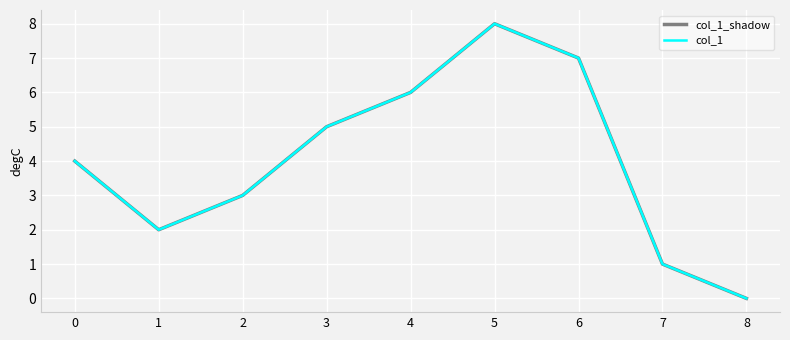

Does the chart display data point markers on the line(s)?

No